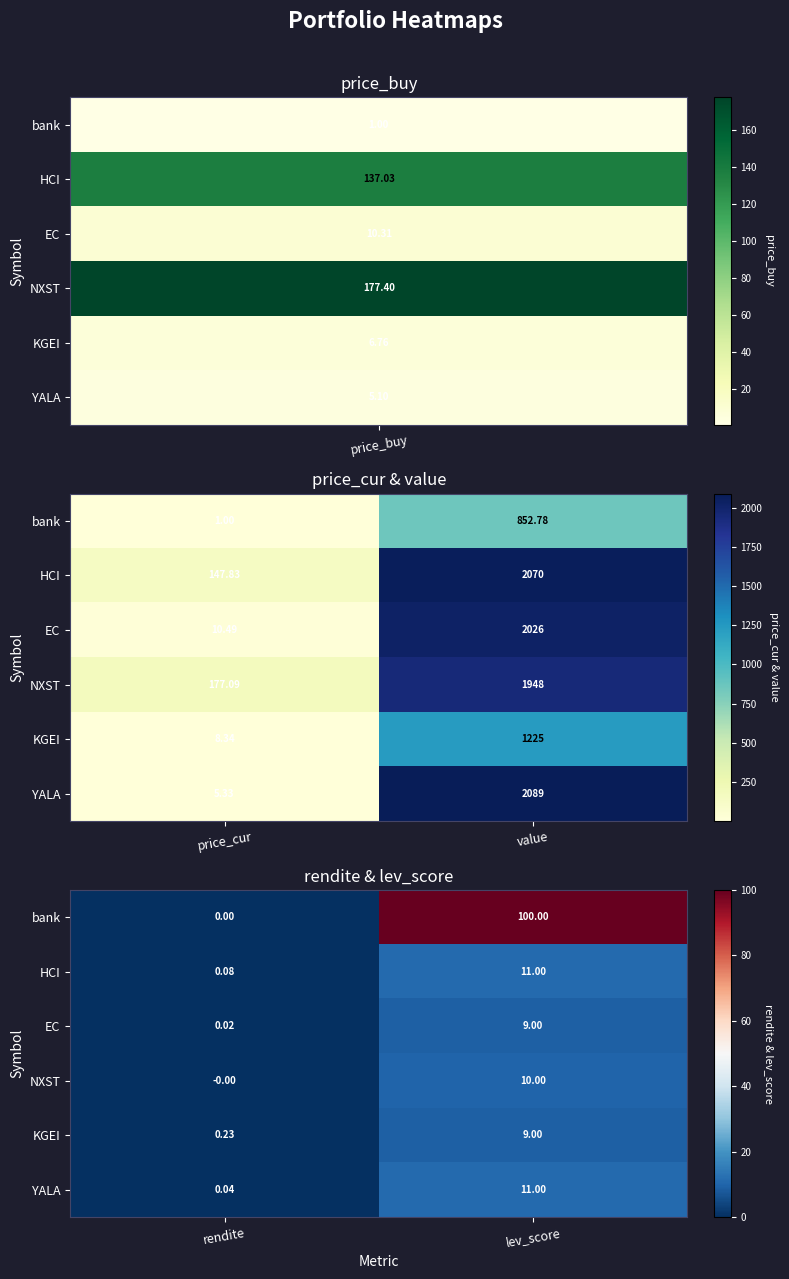

True or false: HCI has a value of 11.0 at lev_score.

True